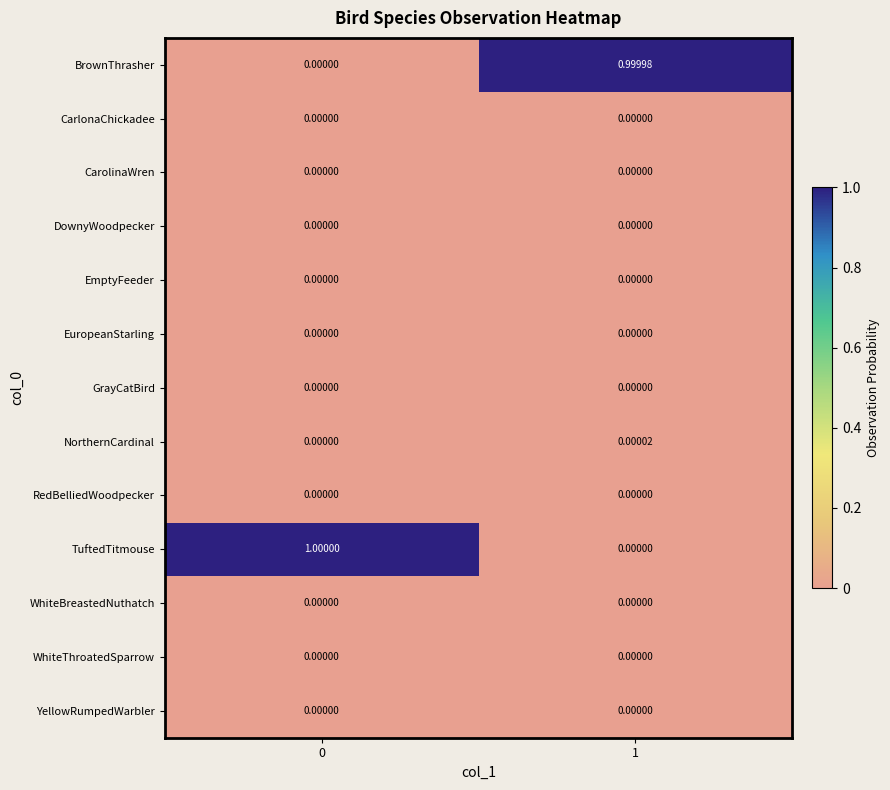

What is the total value across all series at 0?

1.0